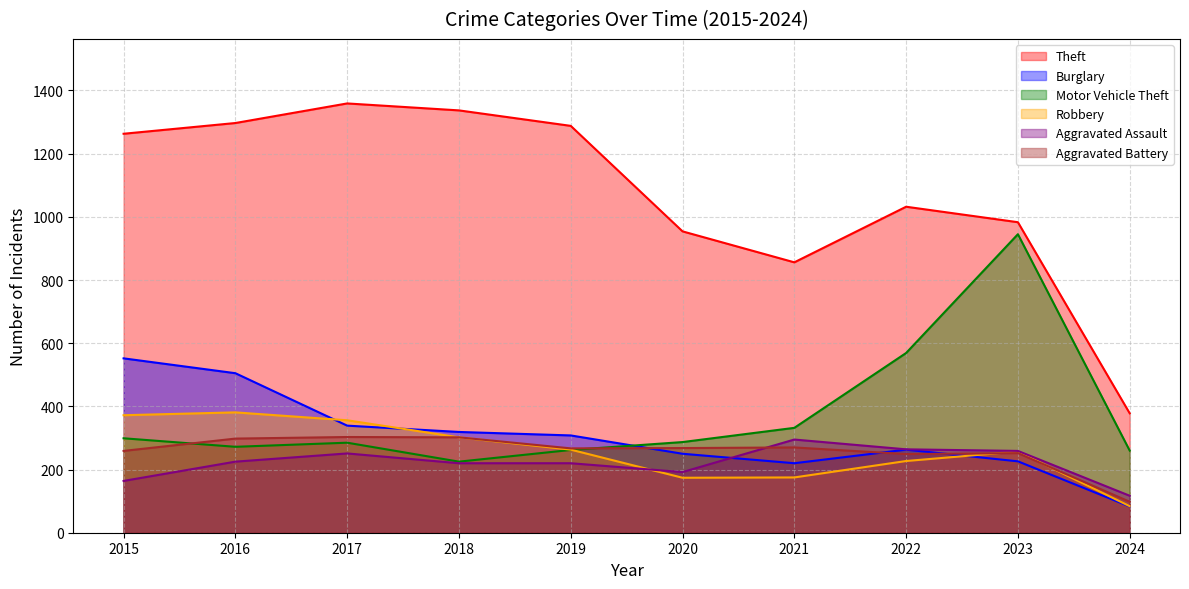

What is the sum of all Robbery values?

2591